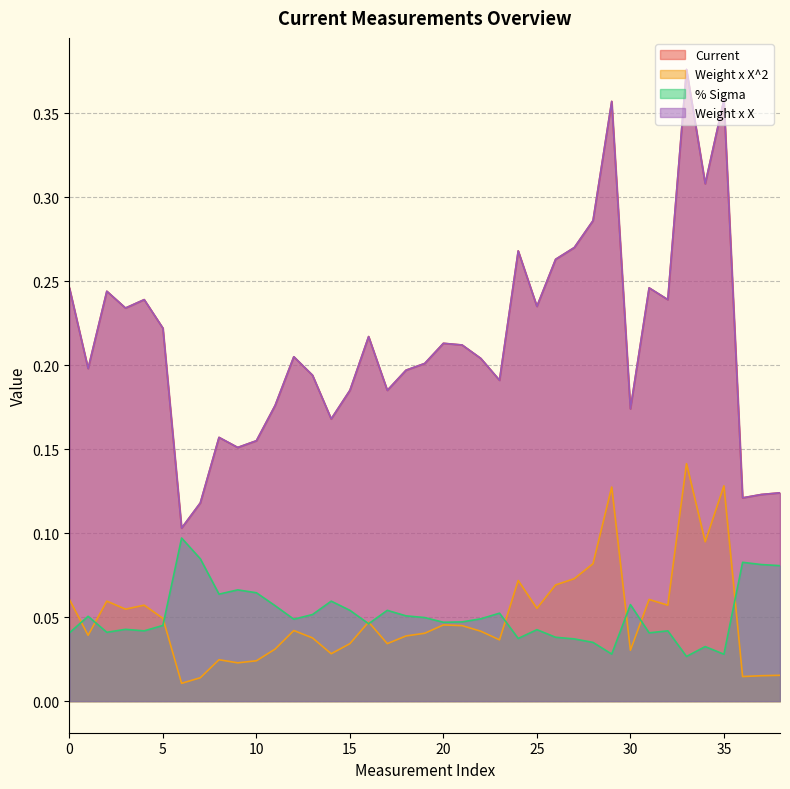

In Weight x X^2, how many points are higher than both neighbors (excluding endpoints)?

11